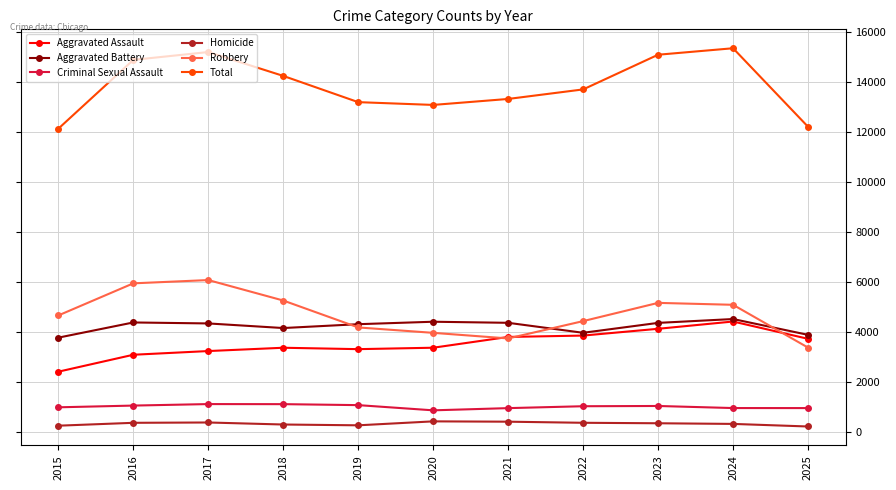

True or false: Aggravated Battery has a value of 1099 at 2025.

False